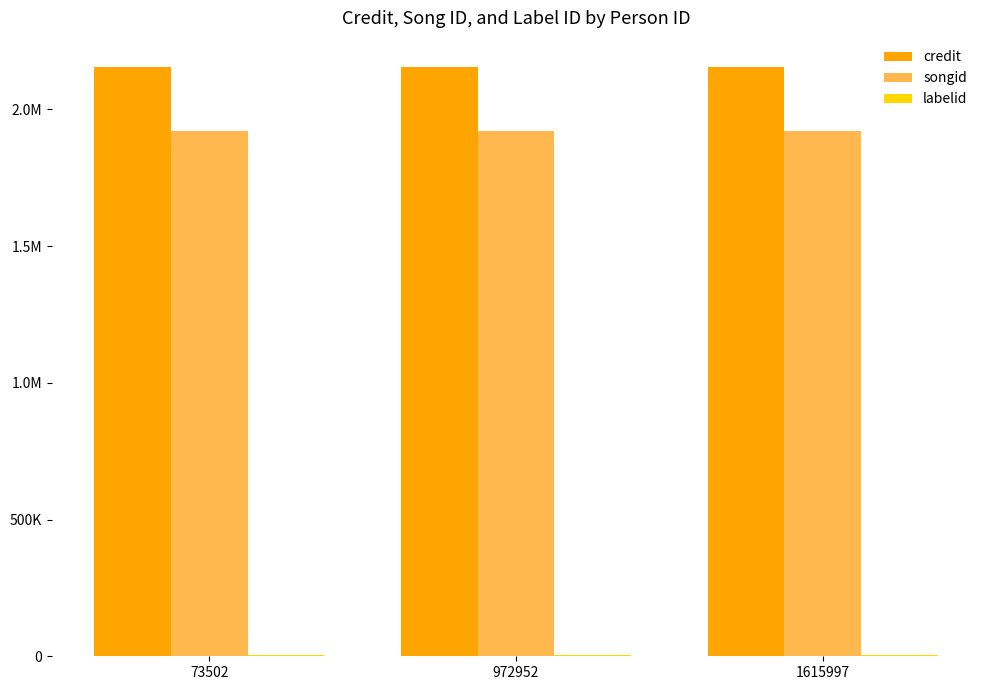

Are the bars horizontal?

No